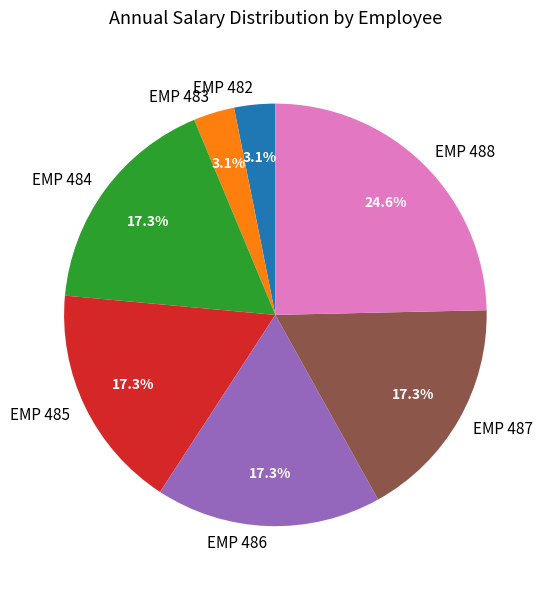

Do EMP 485 and EMP 488 together represent more than half of the pie?

No